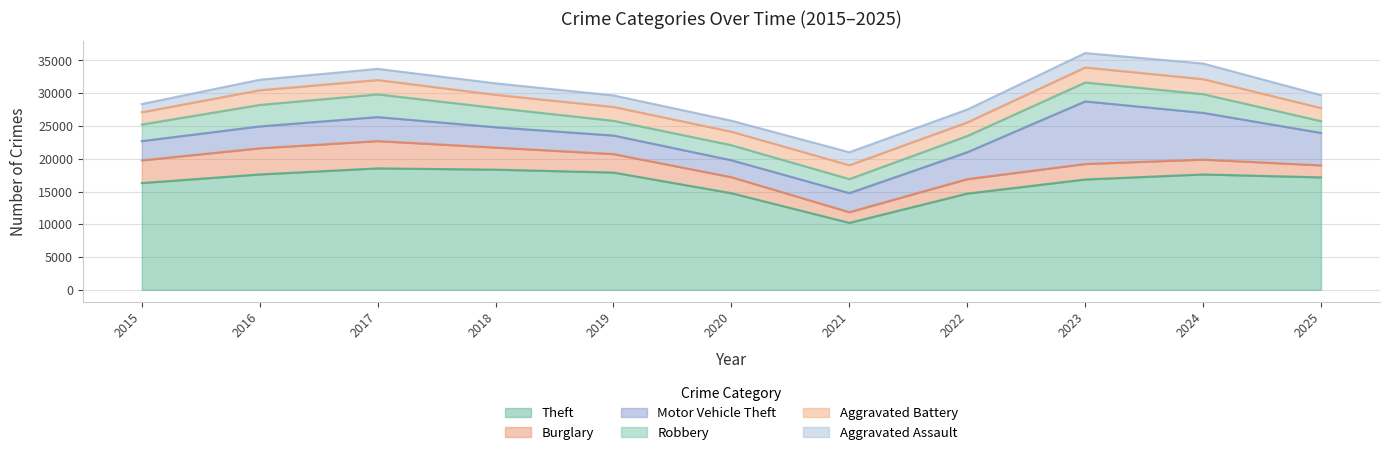

What is the spread (max minus min) of values at 2015?

15039